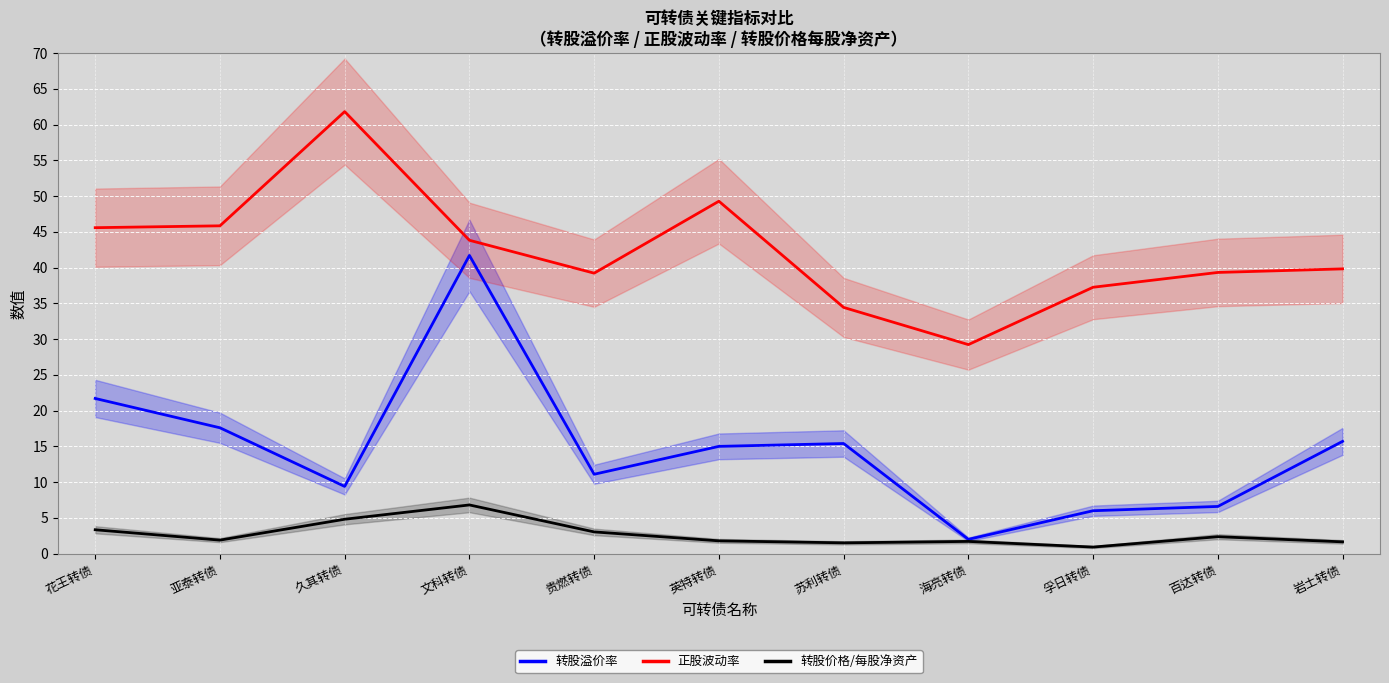

Reading left to right, transcribe all the data shown in this chart.

转股溢价率: 21.7	17.6	9.4	41.7	11.1	15.0	15.4	2.0	6.0	6.6	15.7
正股波动率: 45.6	45.8	61.8	43.8	39.2	49.3	34.4	29.2	37.2	39.3	39.8
转股价格/每股净资产: 3.3	1.9	4.8	6.8	3.0	1.8	1.5	1.7	0.9	2.4	1.6